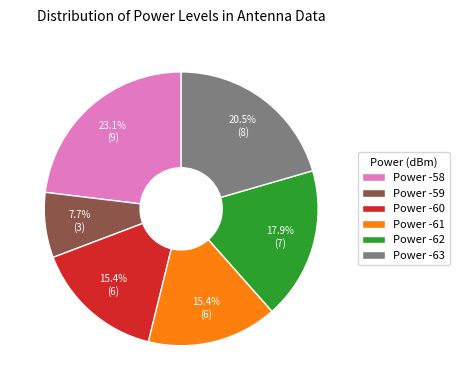

How much of the chart is everything except Power -61?

84.6%